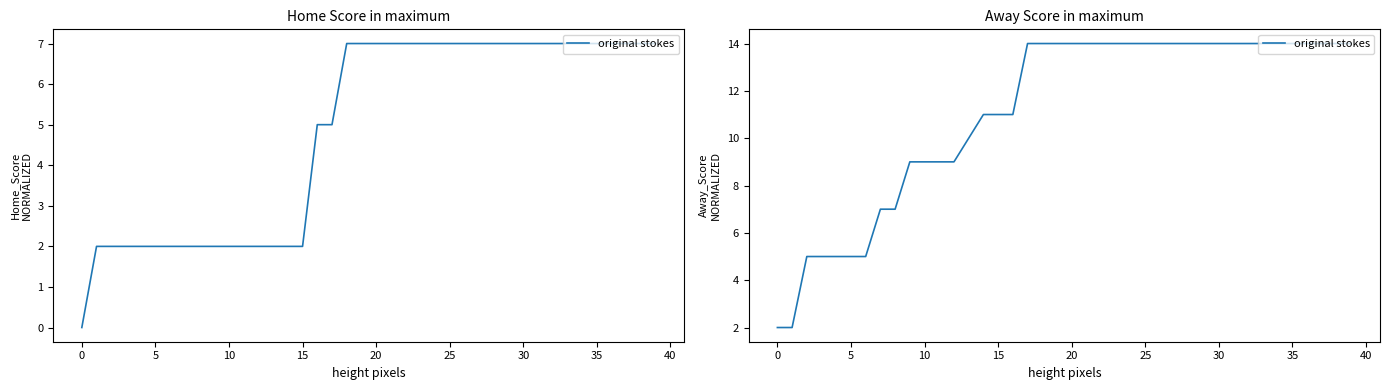

What is the sum of all values?

444